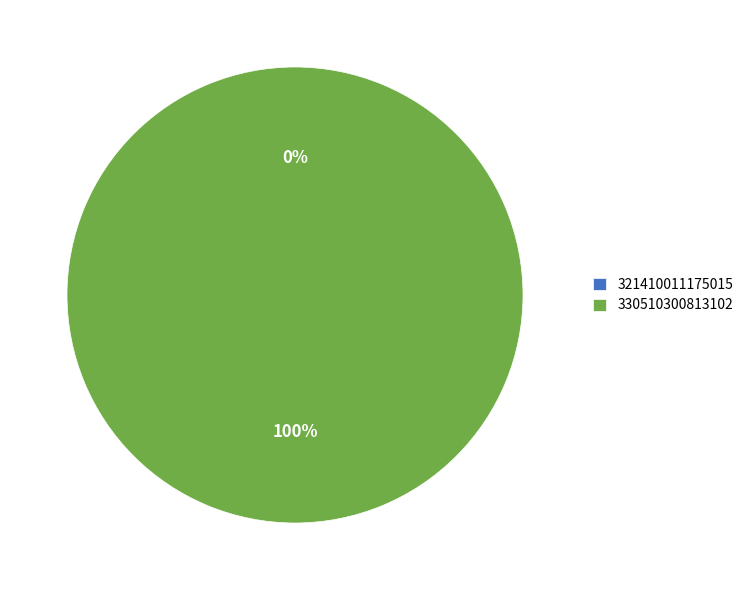

Count the number of slices in the pie.

2